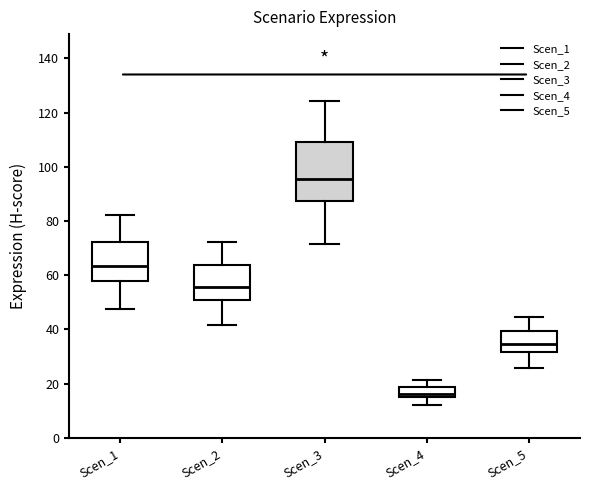

Which box has the lowest median line?

Scen_4